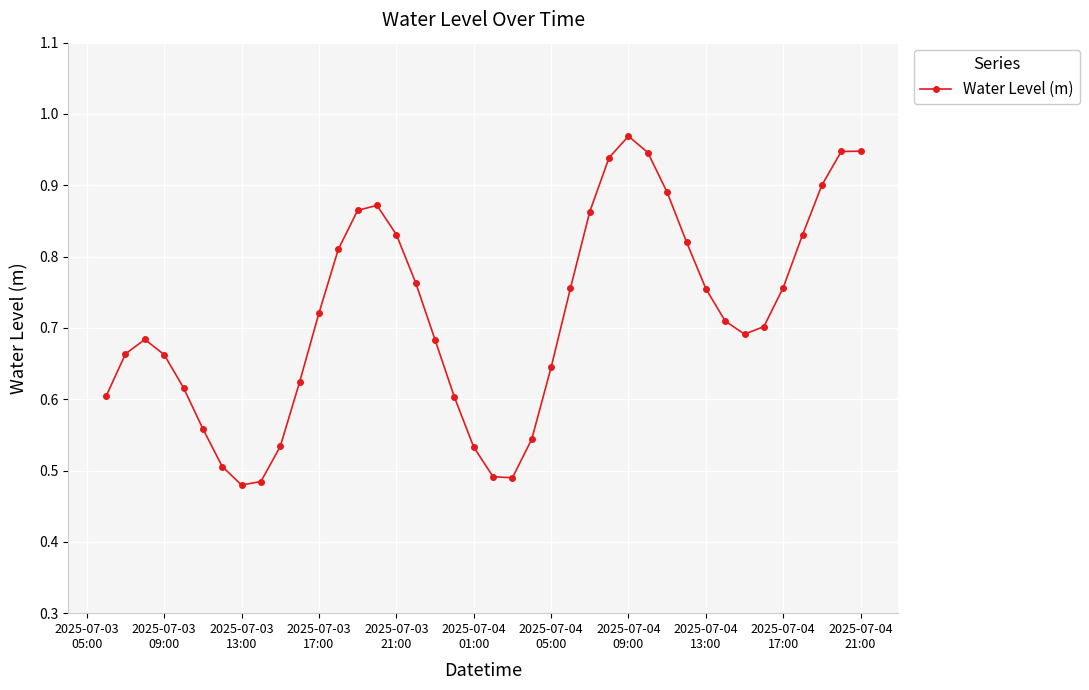

How many points are lower than both their immediate neighbors (excluding endpoints)?

3